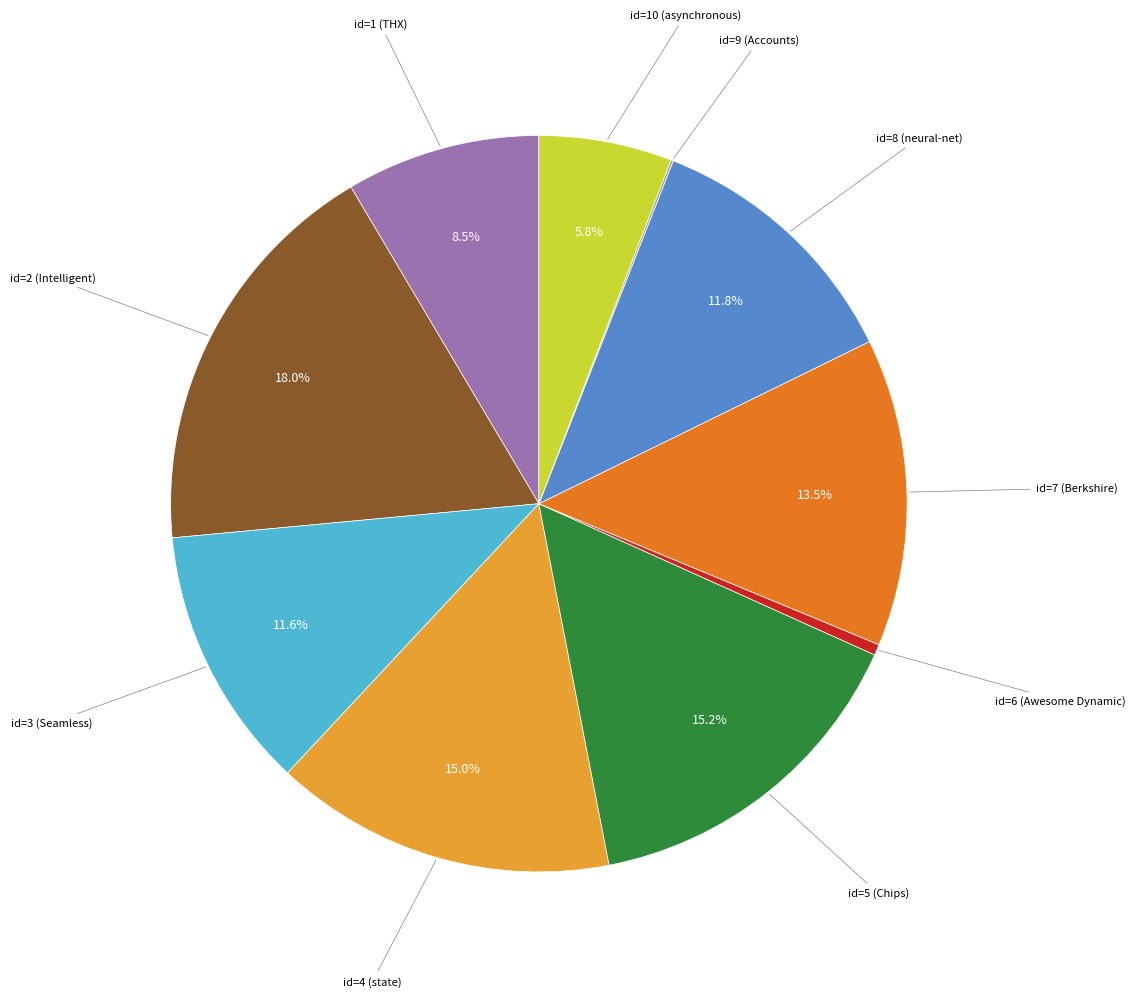

Is there a majority slice in this chart?

No